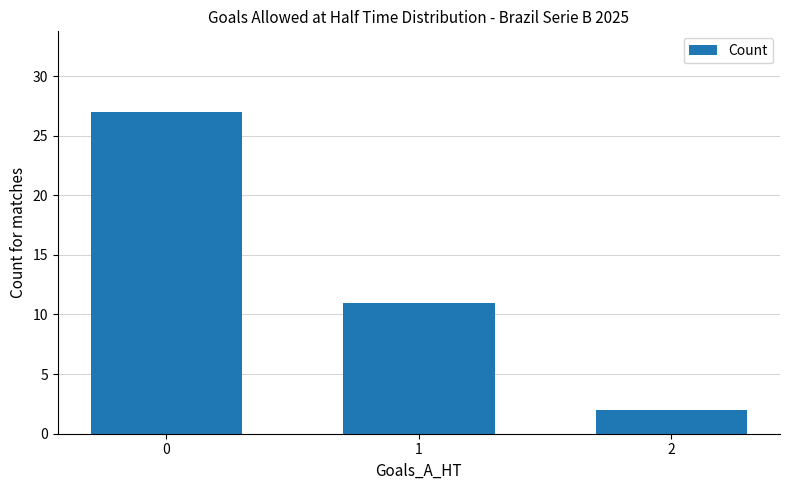

List the labels in order of value, smallest first.

2, 1, 0